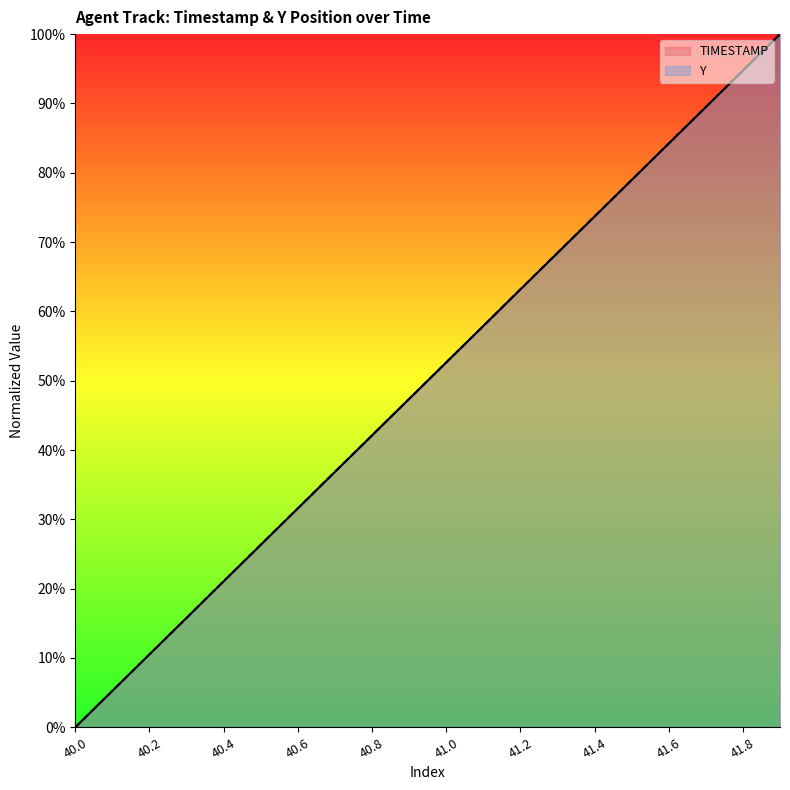

What are all the series names shown in the legend?

TIMESTAMP, Y